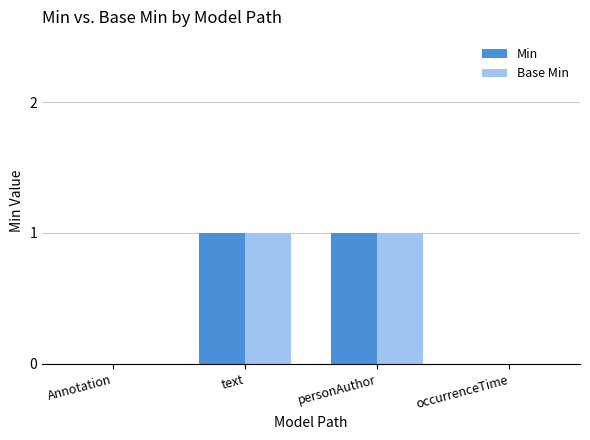

Reading left to right, extract all data points from this chart.

Min: 0	1	1	0
Base Min: 0	1	1	0